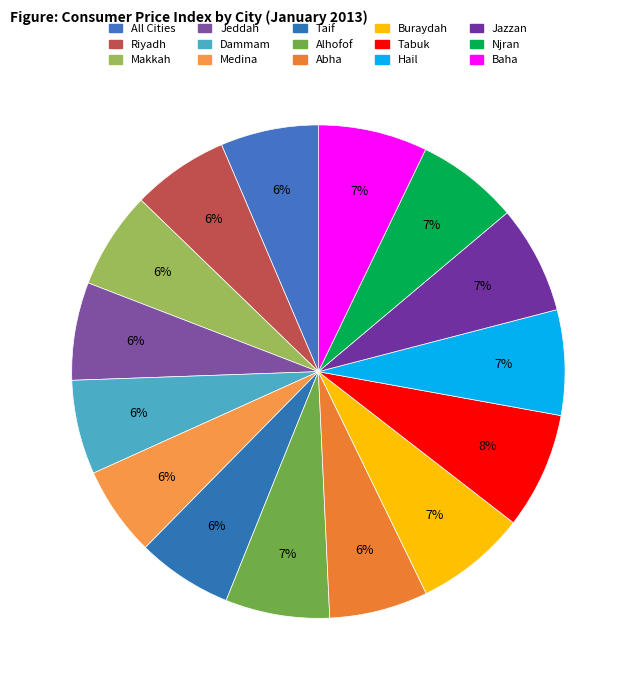

Which slice is the smallest?

Medina